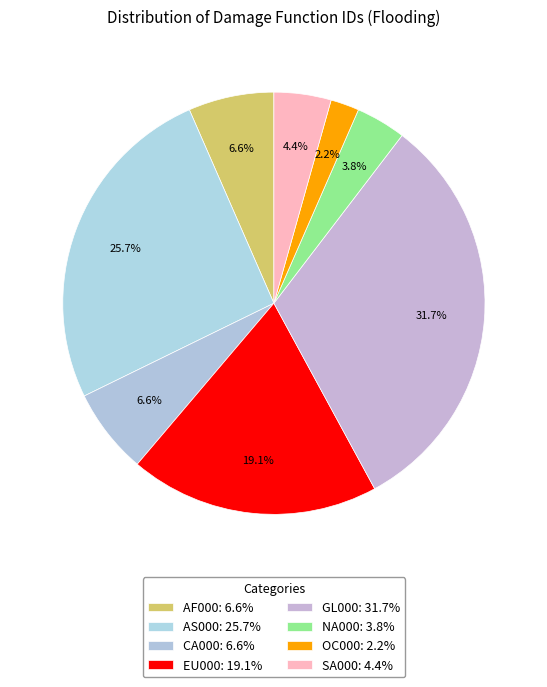

Is it true that AS000 is 32% of the pie?

False